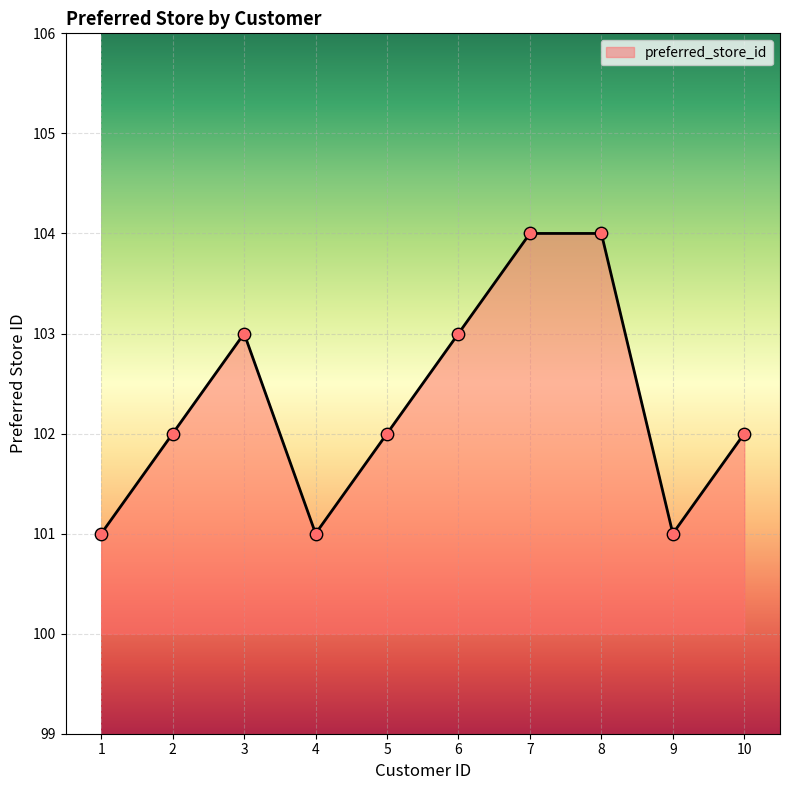

What is the change in value from 4 to 10?

+1